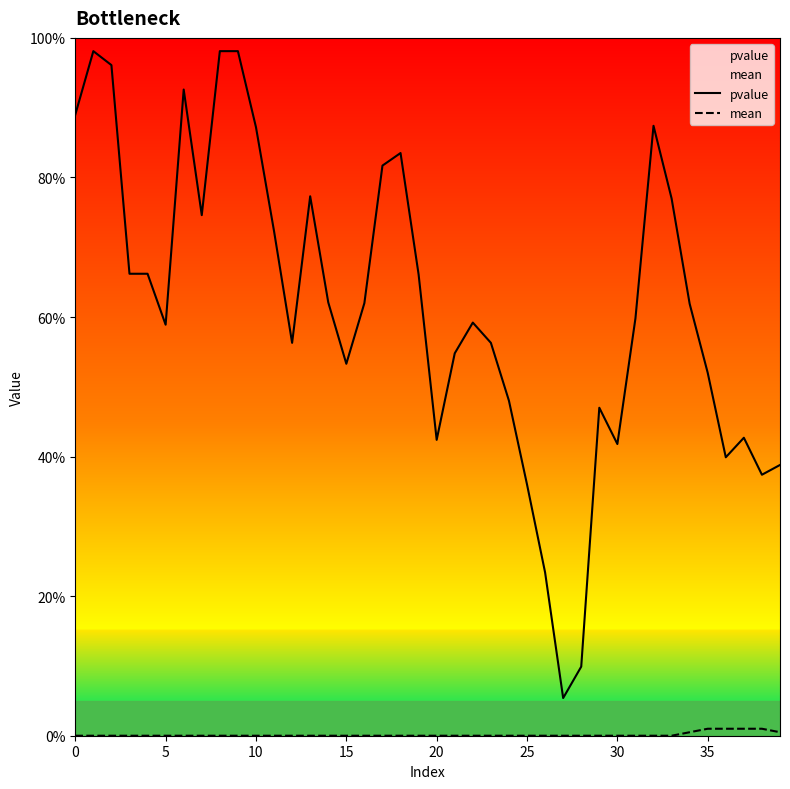

What is the total value across all series at 23?

0.6